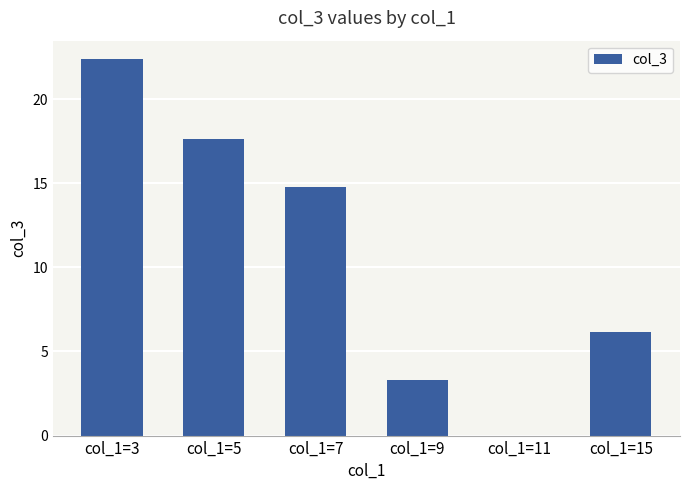

Where is the data nearest to the value 11?

col_1=7